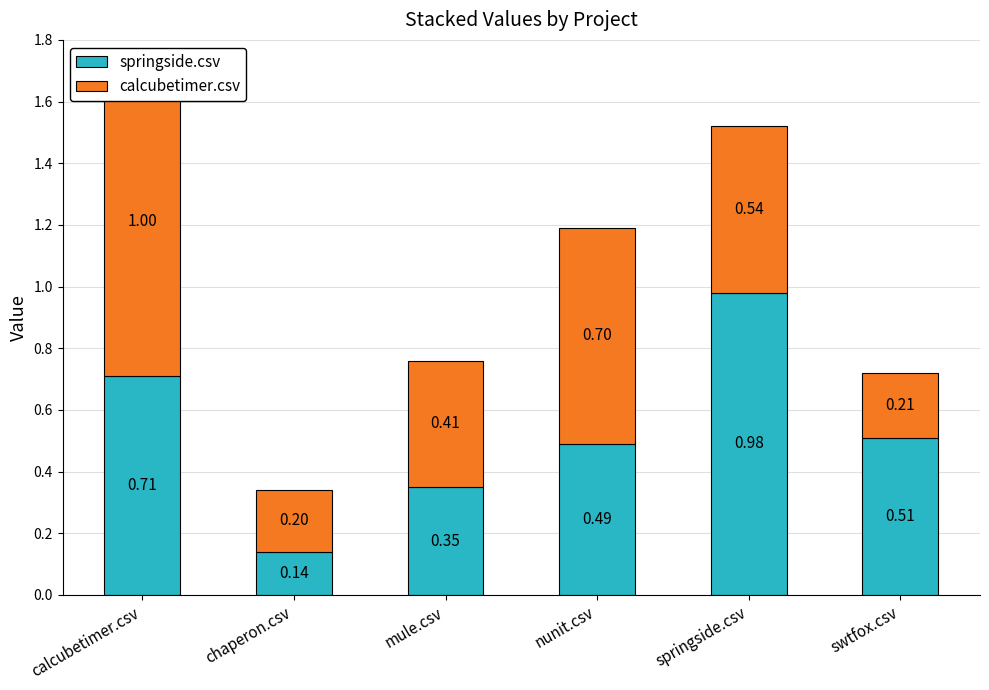

List the series in order of their overall mean, lowest first.

calcubetimer.csv, springside.csv